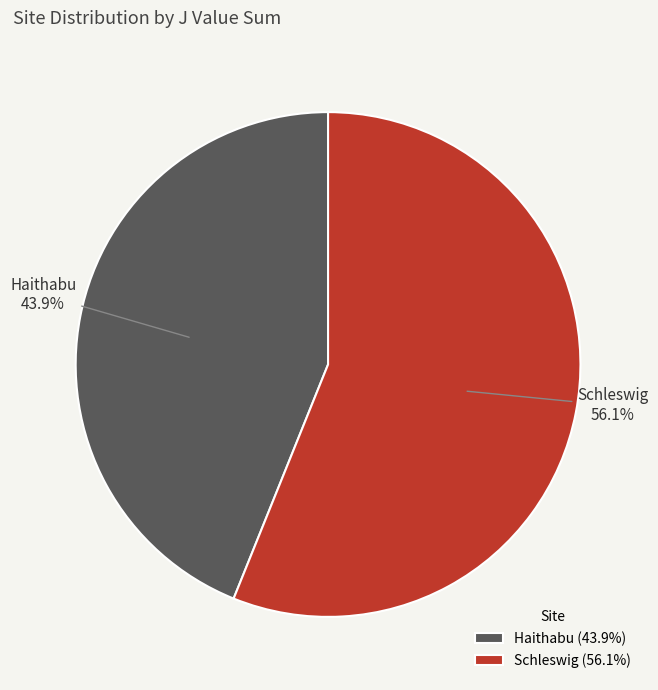

To the nearest percent, what is the average slice percentage?

50%